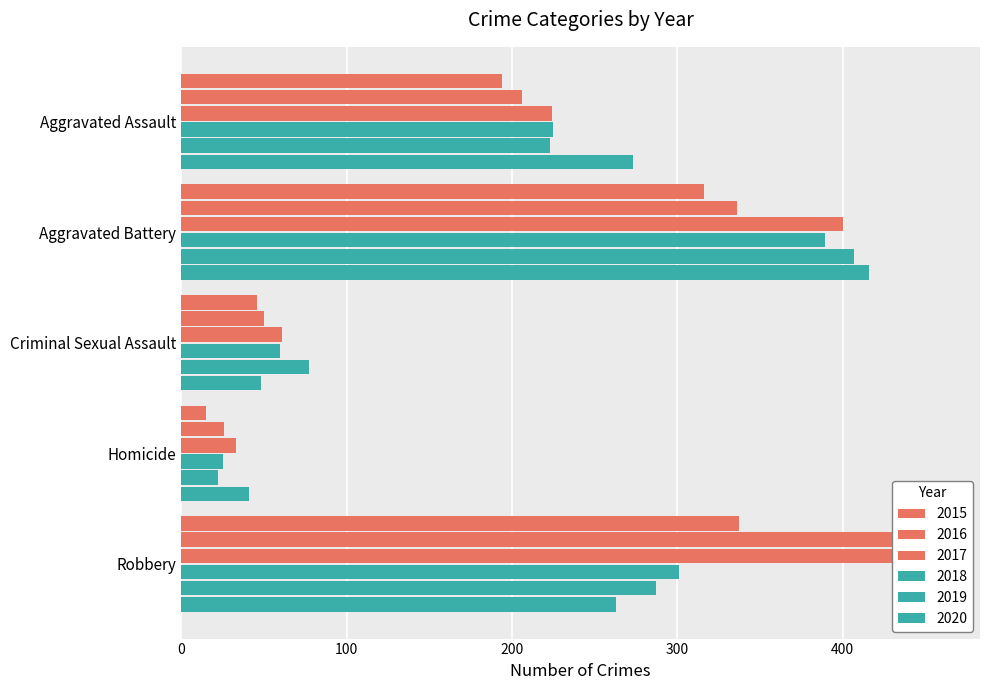

Reading left to right, what are all the values shown in this chart?

2015: Aggravated Assault=194	Aggravated Battery=316	Criminal Sexual Assault=46	Homicide=15	Robbery=337
2016: Aggravated Assault=206	Aggravated Battery=336	Criminal Sexual Assault=50	Homicide=26	Robbery=454
2017: Aggravated Assault=224	Aggravated Battery=400	Criminal Sexual Assault=61	Homicide=33	Robbery=460
2018: Aggravated Assault=225	Aggravated Battery=389	Criminal Sexual Assault=60	Homicide=25	Robbery=301
2019: Aggravated Assault=223	Aggravated Battery=407	Criminal Sexual Assault=77	Homicide=22	Robbery=287
2020: Aggravated Assault=273	Aggravated Battery=416	Criminal Sexual Assault=48	Homicide=41	Robbery=263